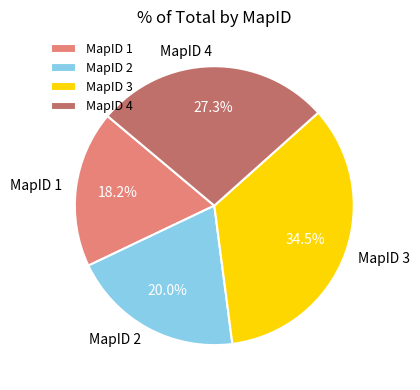

Which slice is the largest?

MapID 3